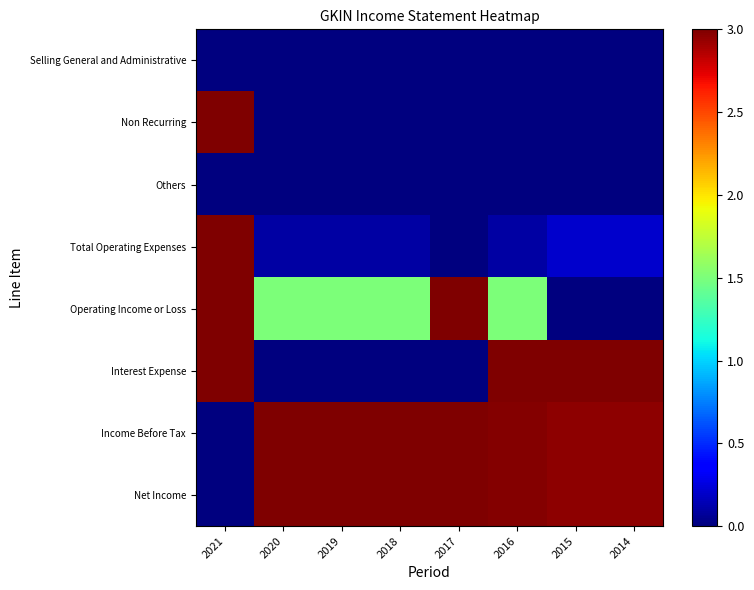

At 2016, list the series in order from smallest to largest.

Selling General and Administrative, Non Recurring, Others, Total Operating Expenses, Operating Income or Loss, Income Before Tax, Net Income, Interest Expense